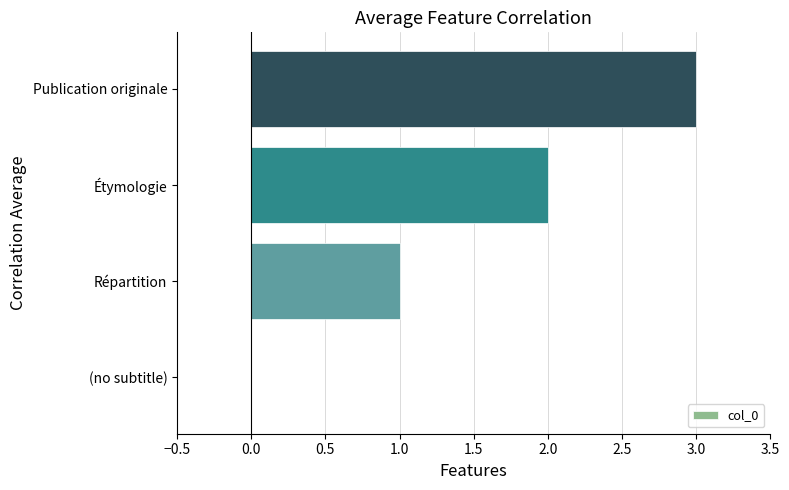

How many distinct data groups are displayed?

1